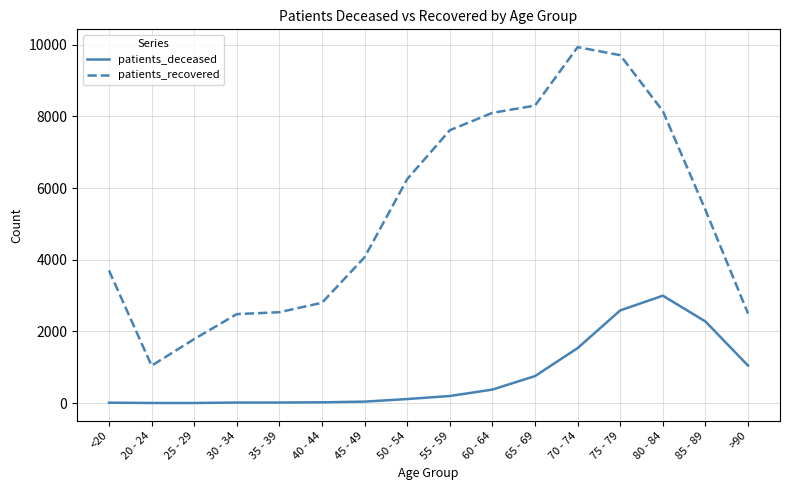

Is this an area chart (filled region under the line)?

No